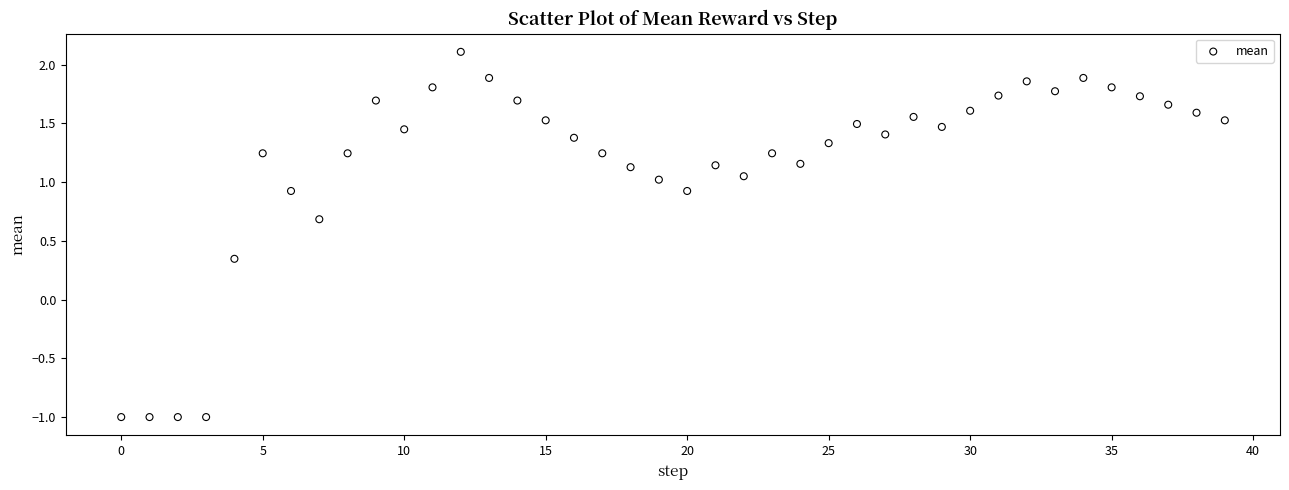

What is the range of Y values (max minus min)?

3.1